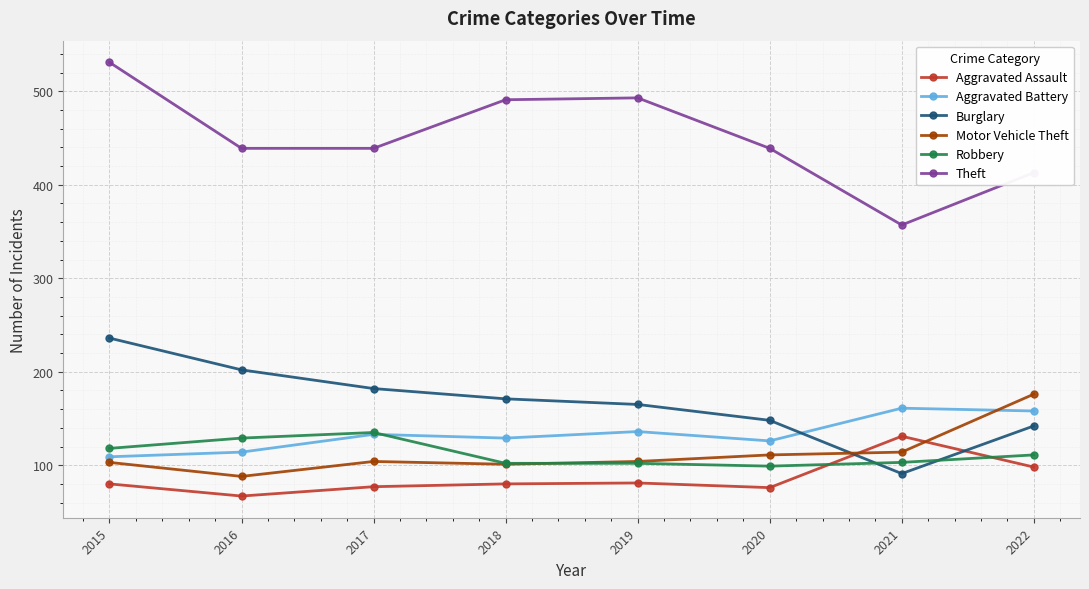

What value does the Robbery series have at 2016, to the nearest 5?

130